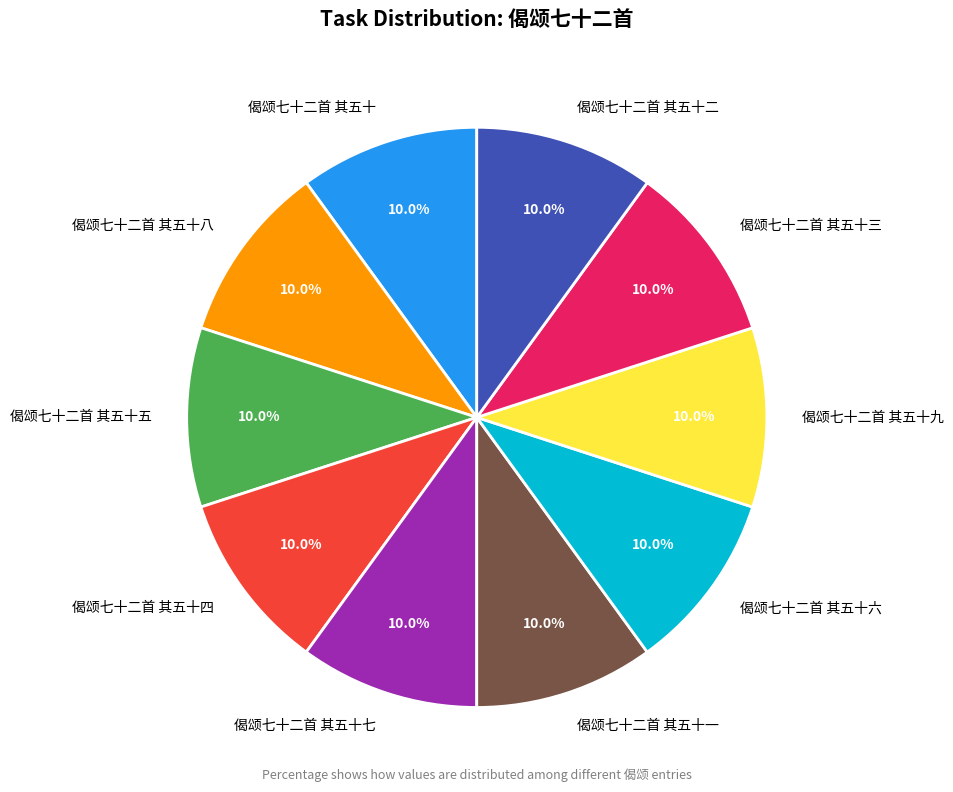

Is it true that 偈颂七十二首 其五十六 is 1% of the pie?

False